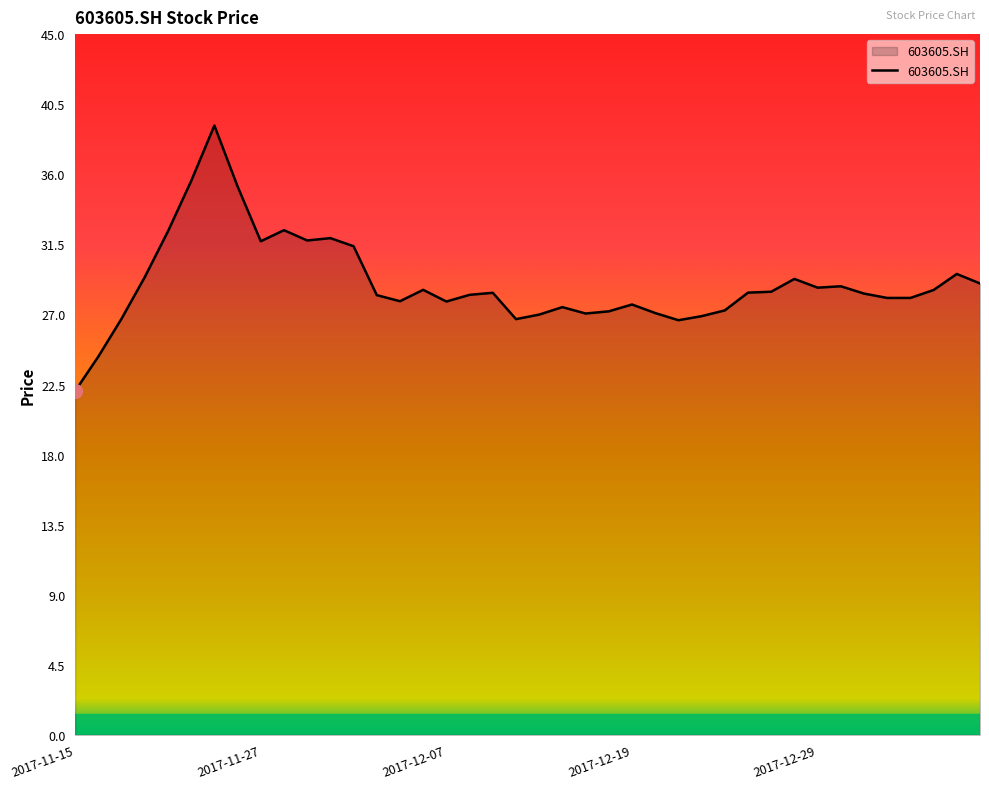

What is the difference between the maximum and minimum values?

17.0